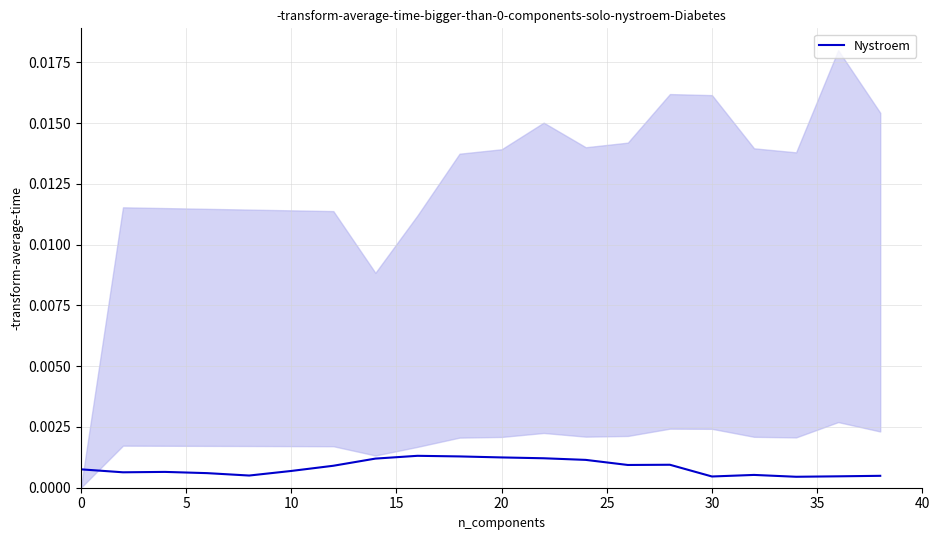

How many interior local peaks (higher than both neighbors) does the data have?

4